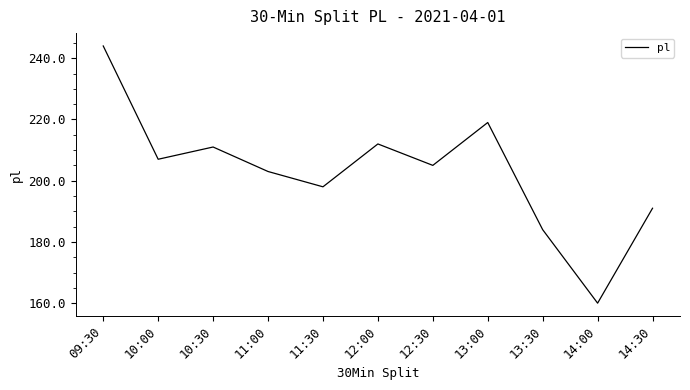

What is the smallest value displayed?

160